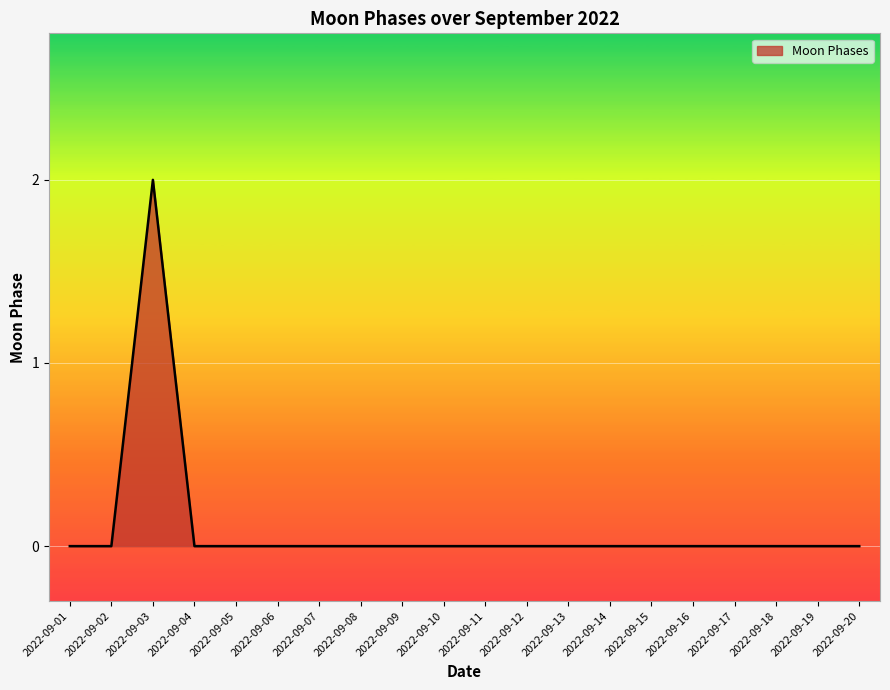

Reading left to right, extract all data points from this chart.

0	0	2	0	0	0	0	0	0	0	0	0	0	0	0	0	0	0	0	0